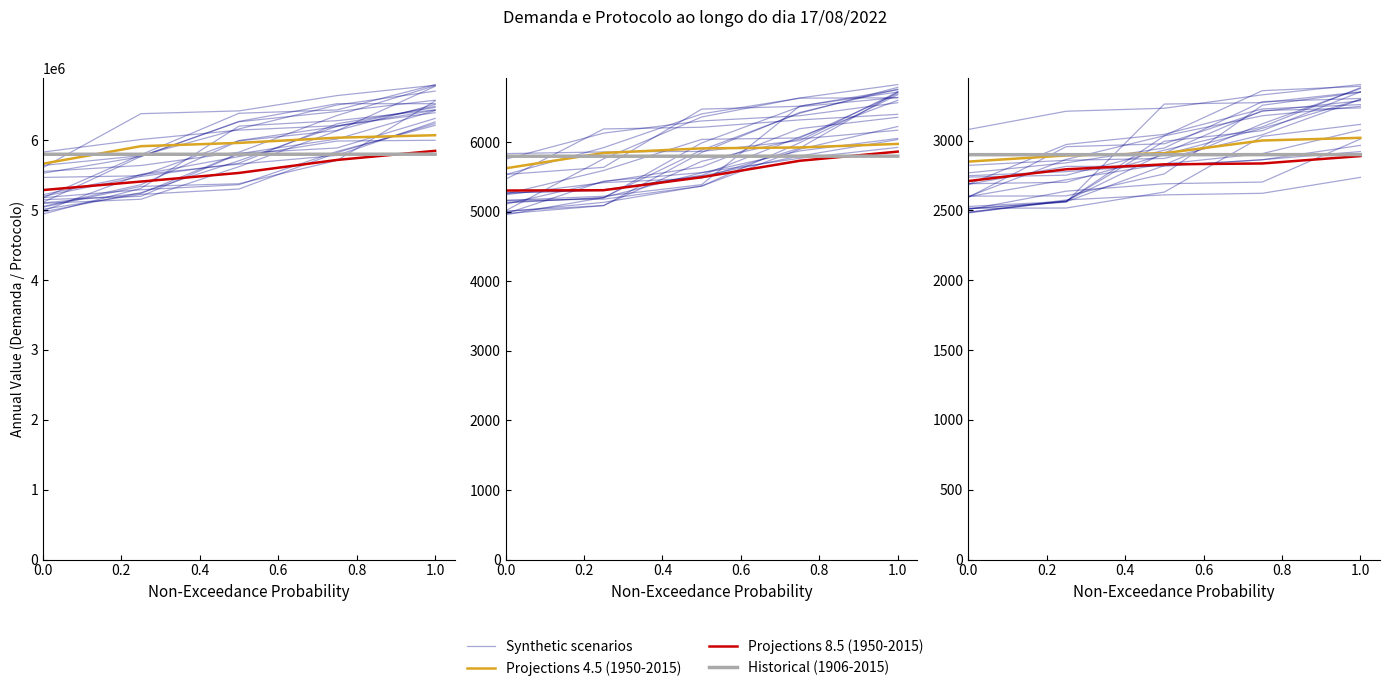

How many data points in Projections 8.5 (1950-2015) are above 5531655?

3